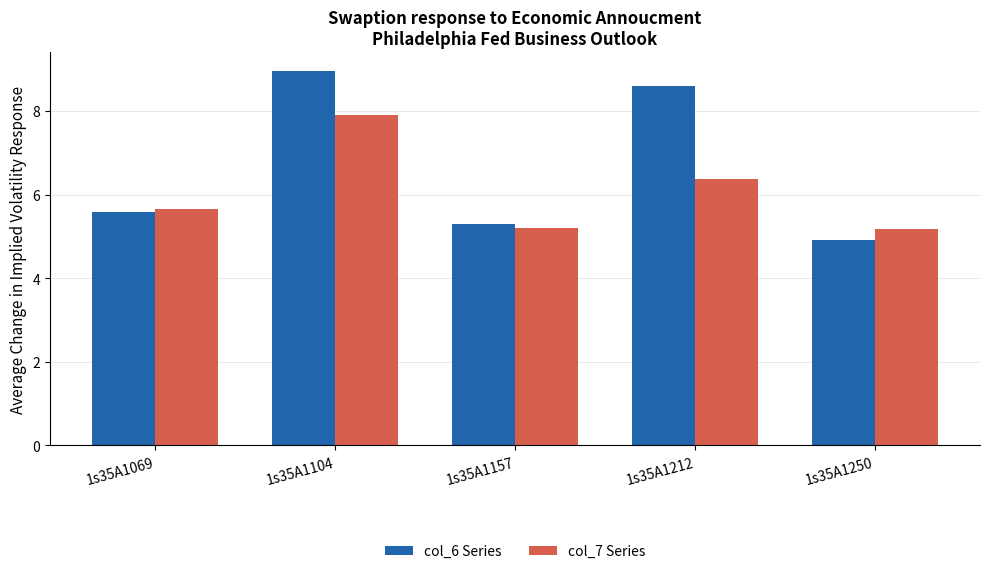

List the series in order of their overall mean, highest first.

col_6 Series, col_7 Series